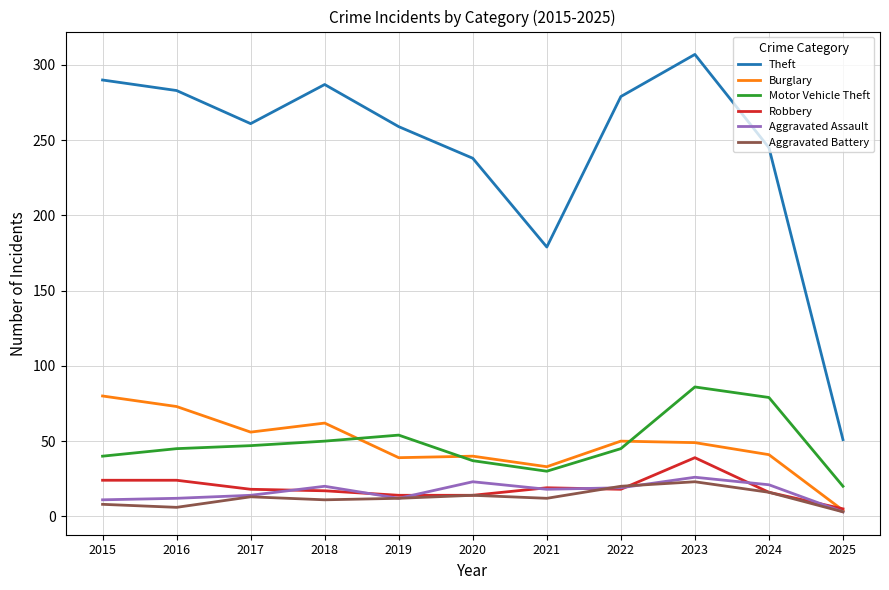

How many lines are shown in the chart?

6